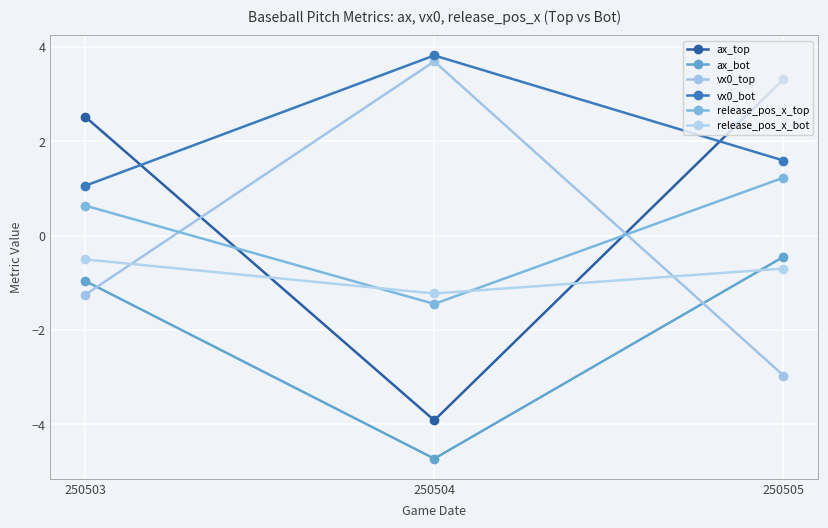

What are all the series names shown in the legend?

ax_top, ax_bot, vx0_top, vx0_bot, release_pos_x_top, release_pos_x_bot